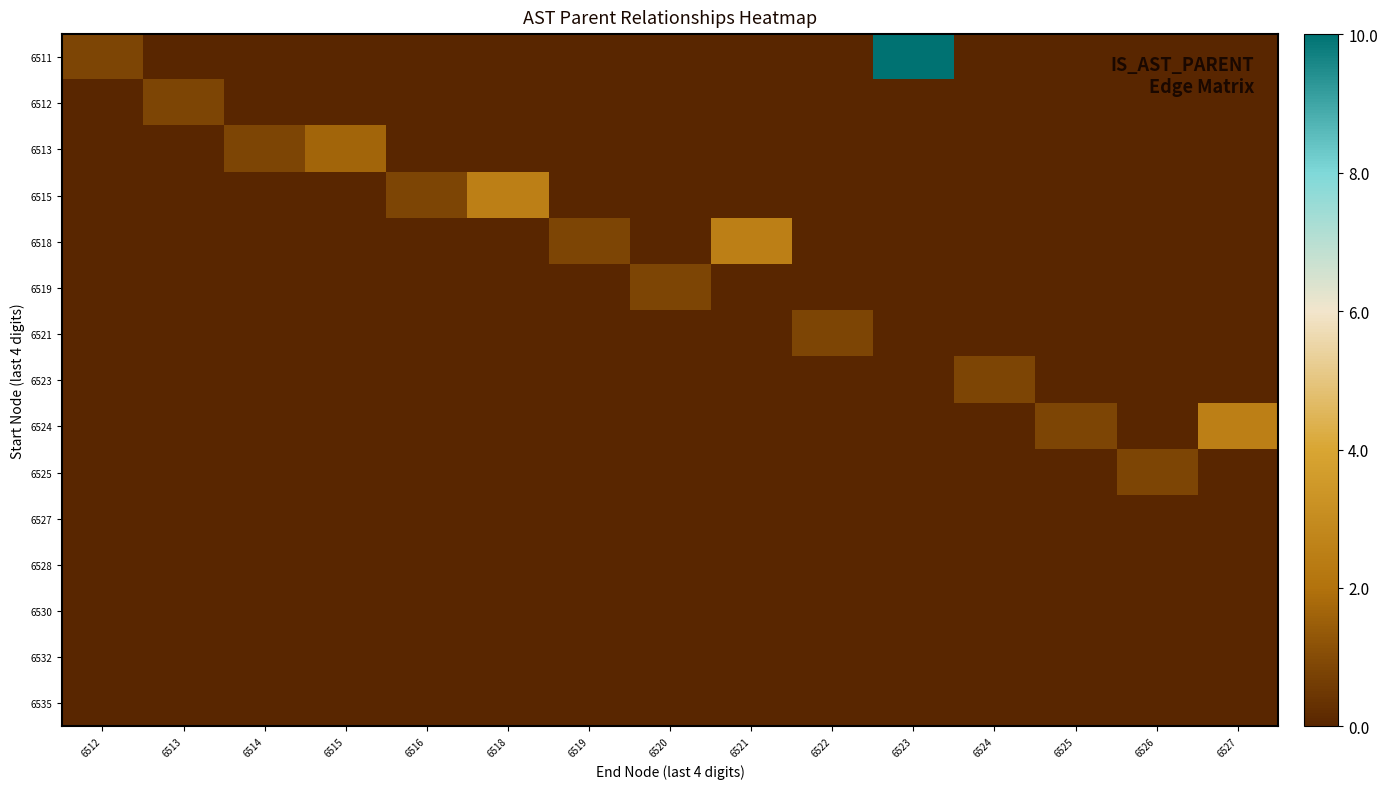

Reading right to left, transcribe all the data shown in this chart.

6511: 6527=0.0	6526=0.0	6525=0.0	6524=0.0	6523=10.0	6522=0.0	6521=0.0	6520=0.0	6519=0.0	6518=0.0	6516=0.0	6515=0.0	6514=0.0	6513=0.0	6512=0.8
6512: 6527=0.0	6526=0.0	6525=0.0	6524=0.0	6523=0.0	6522=0.0	6521=0.0	6520=0.0	6519=0.0	6518=0.0	6516=0.0	6515=0.0	6514=0.0	6513=0.8	6512=0.0
6513: 6527=0.0	6526=0.0	6525=0.0	6524=0.0	6523=0.0	6522=0.0	6521=0.0	6520=0.0	6519=0.0	6518=0.0	6516=0.0	6515=1.7	6514=0.8	6513=0.0	6512=0.0
6515: 6527=0.0	6526=0.0	6525=0.0	6524=0.0	6523=0.0	6522=0.0	6521=0.0	6520=0.0	6519=0.0	6518=2.5	6516=0.8	6515=0.0	6514=0.0	6513=0.0	6512=0.0
6518: 6527=0.0	6526=0.0	6525=0.0	6524=0.0	6523=0.0	6522=0.0	6521=2.5	6520=0.0	6519=0.8	6518=0.0	6516=0.0	6515=0.0	6514=0.0	6513=0.0	6512=0.0
6519: 6527=0.0	6526=0.0	6525=0.0	6524=0.0	6523=0.0	6522=0.0	6521=0.0	6520=0.8	6519=0.0	6518=0.0	6516=0.0	6515=0.0	6514=0.0	6513=0.0	6512=0.0
6521: 6527=0.0	6526=0.0	6525=0.0	6524=0.0	6523=0.0	6522=0.8	6521=0.0	6520=0.0	6519=0.0	6518=0.0	6516=0.0	6515=0.0	6514=0.0	6513=0.0	6512=0.0
6523: 6527=0.0	6526=0.0	6525=0.0	6524=0.8	6523=0.0	6522=0.0	6521=0.0	6520=0.0	6519=0.0	6518=0.0	6516=0.0	6515=0.0	6514=0.0	6513=0.0	6512=0.0
6524: 6527=2.5	6526=0.0	6525=0.8	6524=0.0	6523=0.0	6522=0.0	6521=0.0	6520=0.0	6519=0.0	6518=0.0	6516=0.0	6515=0.0	6514=0.0	6513=0.0	6512=0.0
6525: 6527=0.0	6526=0.8	6525=0.0	6524=0.0	6523=0.0	6522=0.0	6521=0.0	6520=0.0	6519=0.0	6518=0.0	6516=0.0	6515=0.0	6514=0.0	6513=0.0	6512=0.0
6527: 6527=0.0	6526=0.0	6525=0.0	6524=0.0	6523=0.0	6522=0.0	6521=0.0	6520=0.0	6519=0.0	6518=0.0	6516=0.0	6515=0.0	6514=0.0	6513=0.0	6512=0.0
6528: 6527=0.0	6526=0.0	6525=0.0	6524=0.0	6523=0.0	6522=0.0	6521=0.0	6520=0.0	6519=0.0	6518=0.0	6516=0.0	6515=0.0	6514=0.0	6513=0.0	6512=0.0
6530: 6527=0.0	6526=0.0	6525=0.0	6524=0.0	6523=0.0	6522=0.0	6521=0.0	6520=0.0	6519=0.0	6518=0.0	6516=0.0	6515=0.0	6514=0.0	6513=0.0	6512=0.0
6532: 6527=0.0	6526=0.0	6525=0.0	6524=0.0	6523=0.0	6522=0.0	6521=0.0	6520=0.0	6519=0.0	6518=0.0	6516=0.0	6515=0.0	6514=0.0	6513=0.0	6512=0.0
6535: 6527=0.0	6526=0.0	6525=0.0	6524=0.0	6523=0.0	6522=0.0	6521=0.0	6520=0.0	6519=0.0	6518=0.0	6516=0.0	6515=0.0	6514=0.0	6513=0.0	6512=0.0